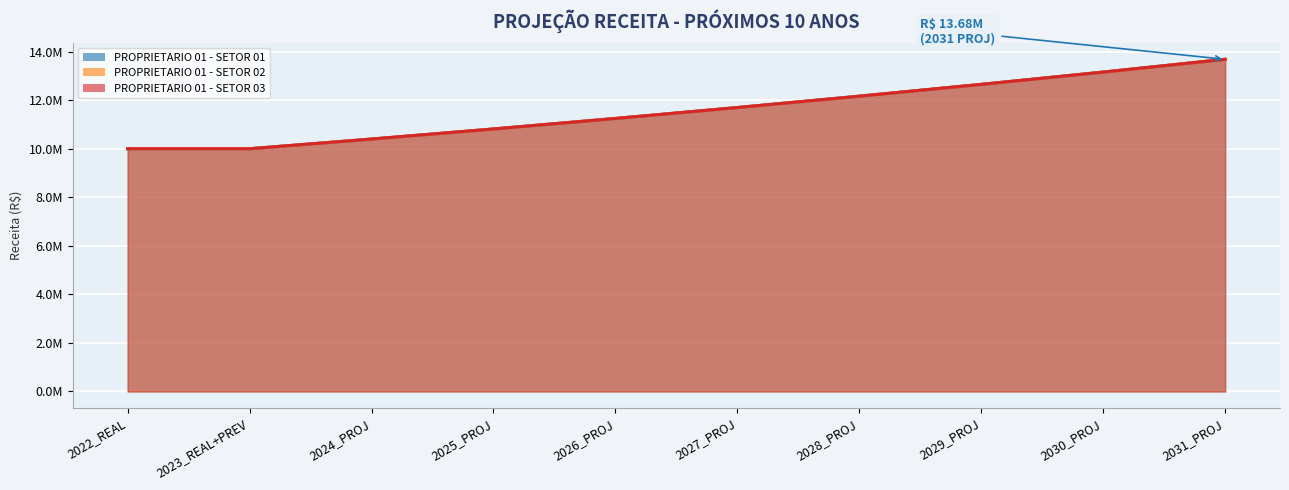

True or false: PROPRIETARIO 01 - SETOR 01 and PROPRIETARIO 01 - SETOR 02 cross at least once.

False